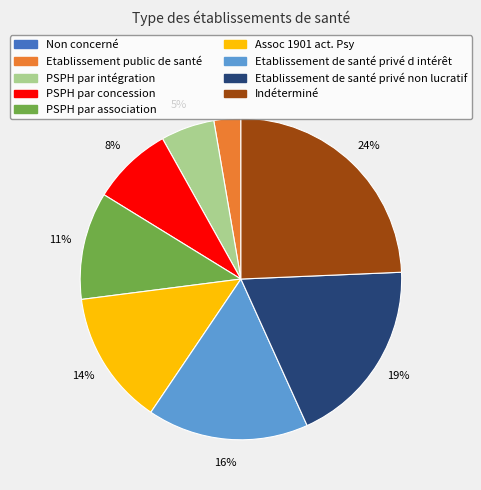

Combined, do PSPH par intégration and Etablissement public de santé account for over 50%?

No